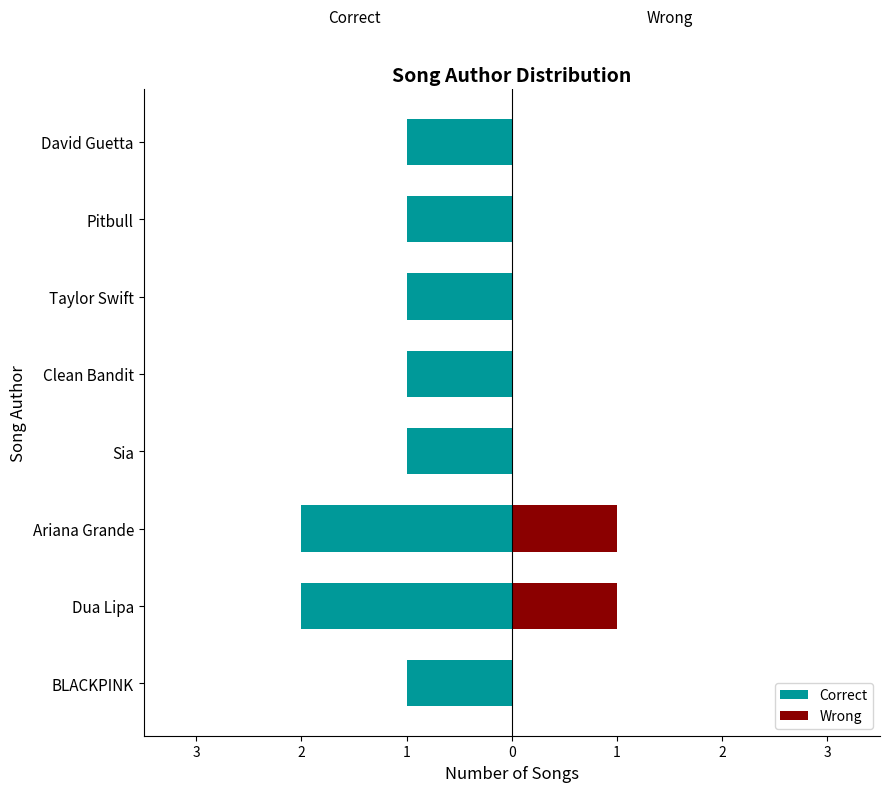

How many groups of bars are there?

8